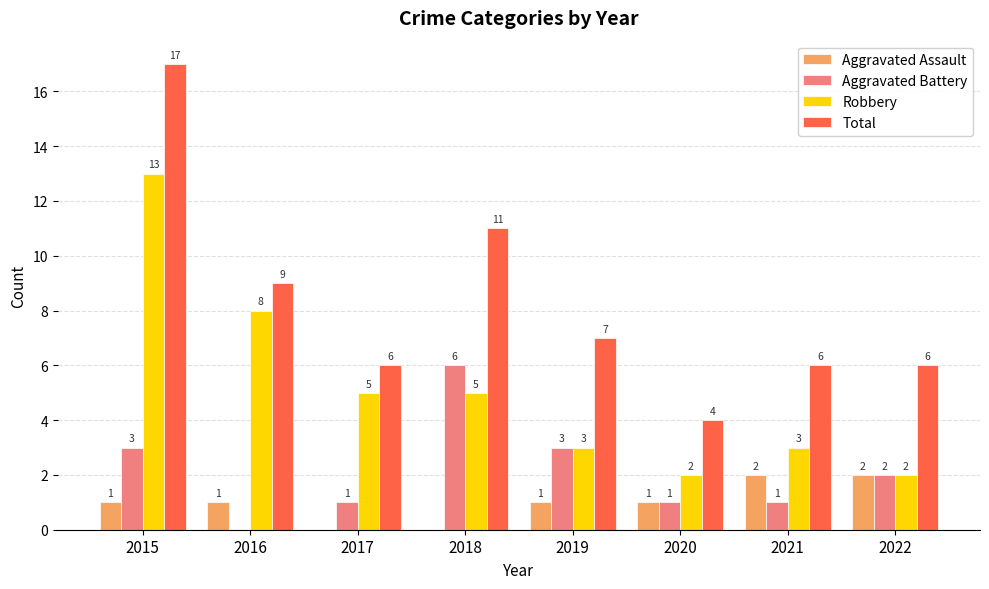

What is the sum of all Robbery values?

41